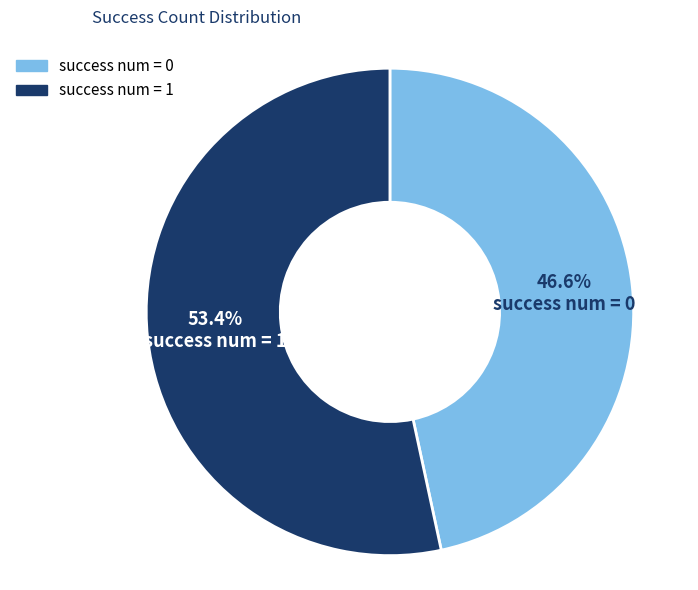

Does any single category account for the majority?

Yes